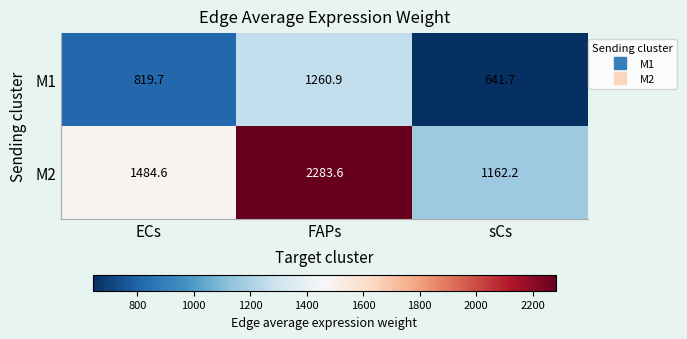

What is the average value of the M1 series?

907.4